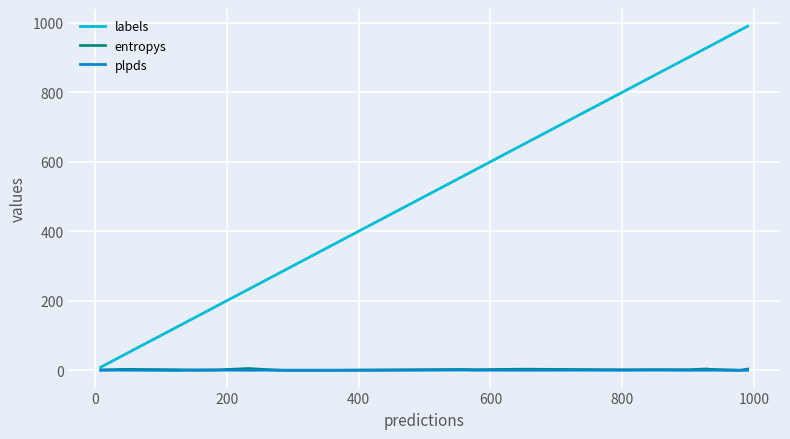

At which category does plpds reach its first local valley?

200